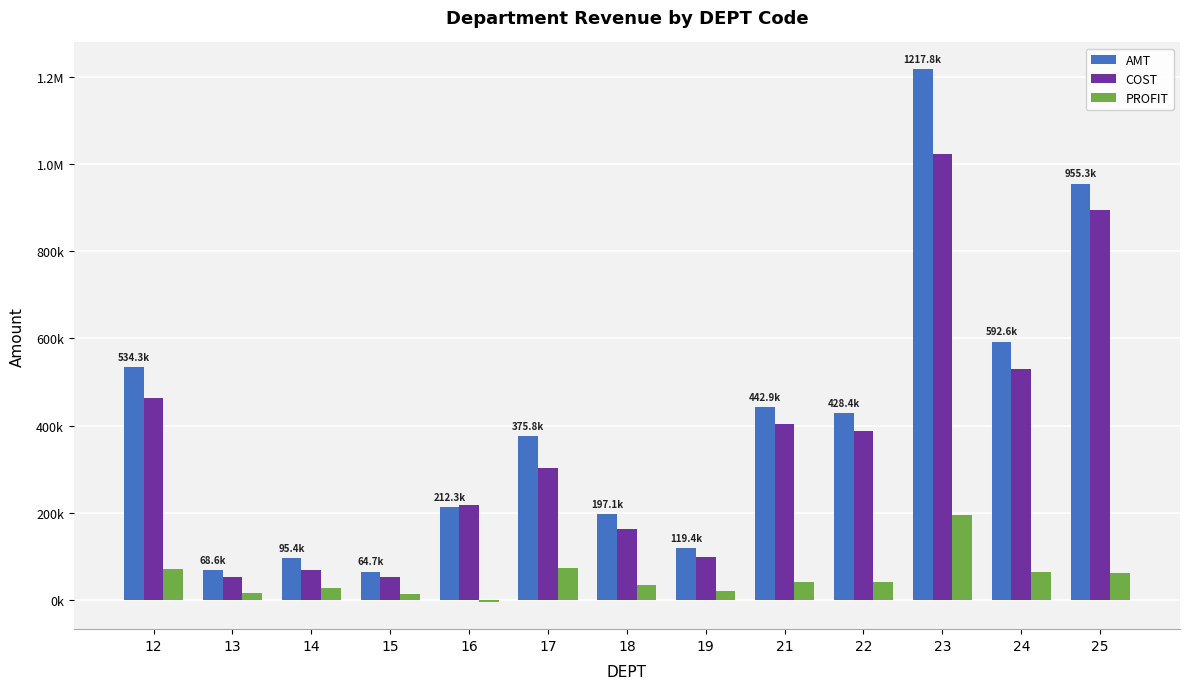

Does the chart contain stacked bars?

No